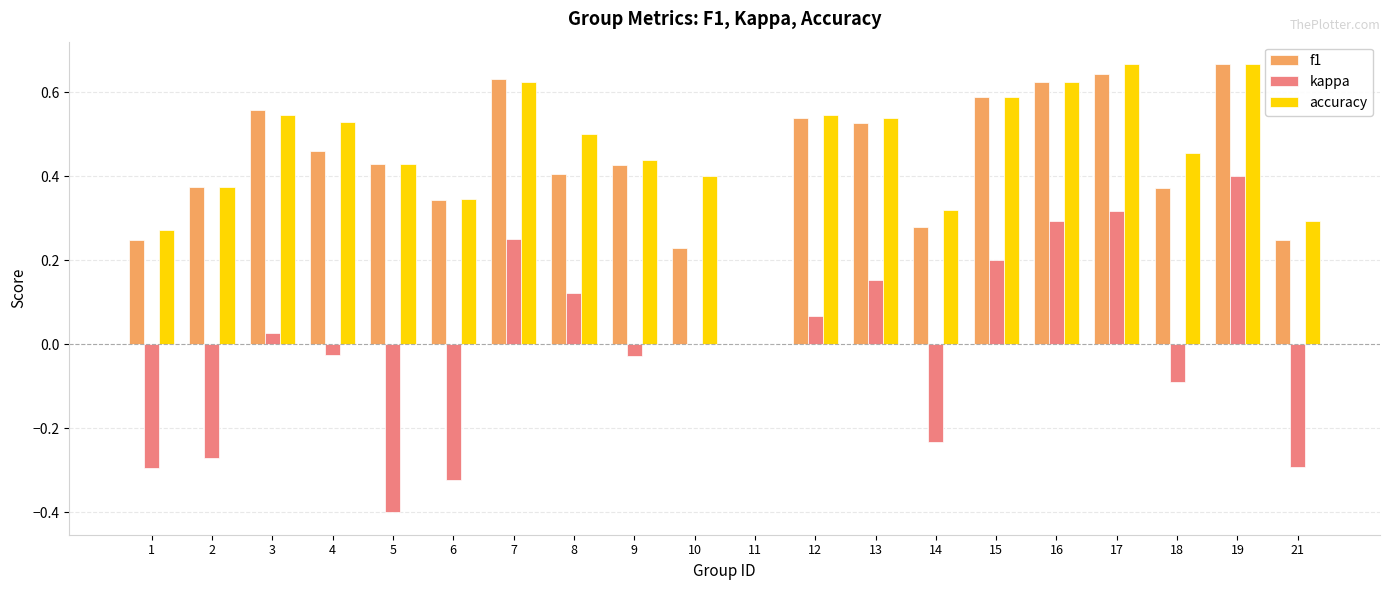

Between 1 and 14, which series saw the biggest shift?

kappa